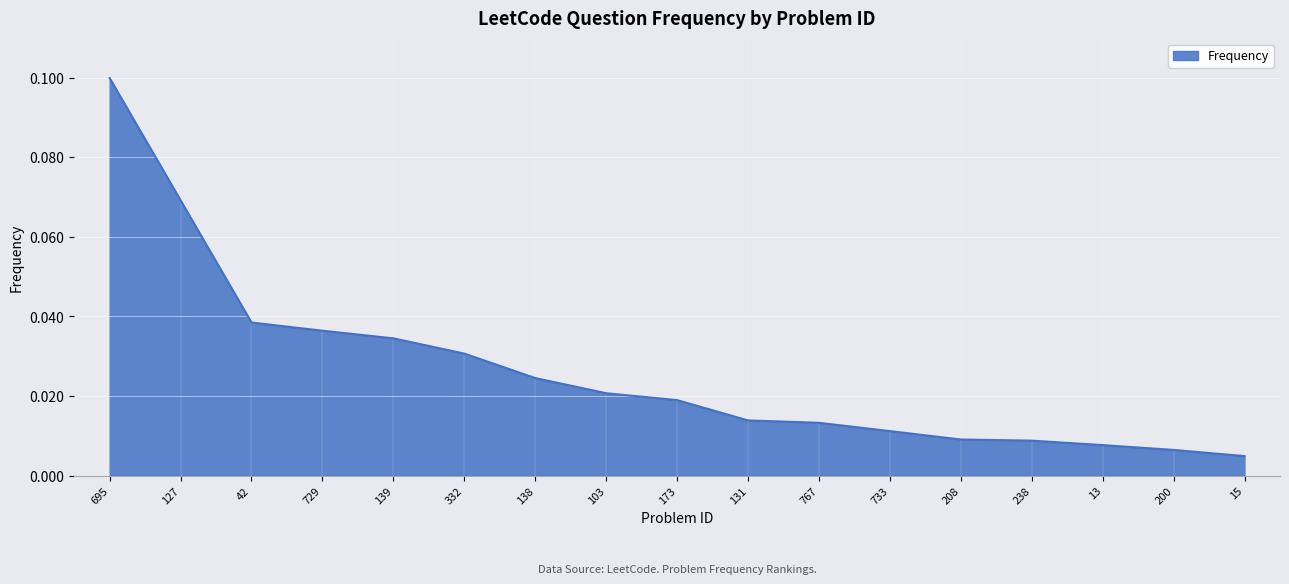

Which category has the highest value across all series?

695